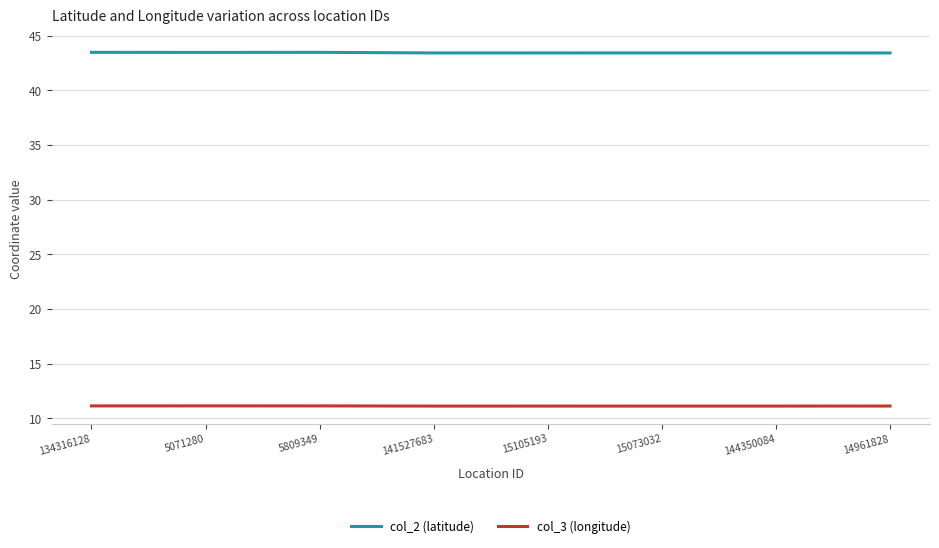

In col_3 (longitude), how many points are higher than both neighbors (excluding endpoints)?

2